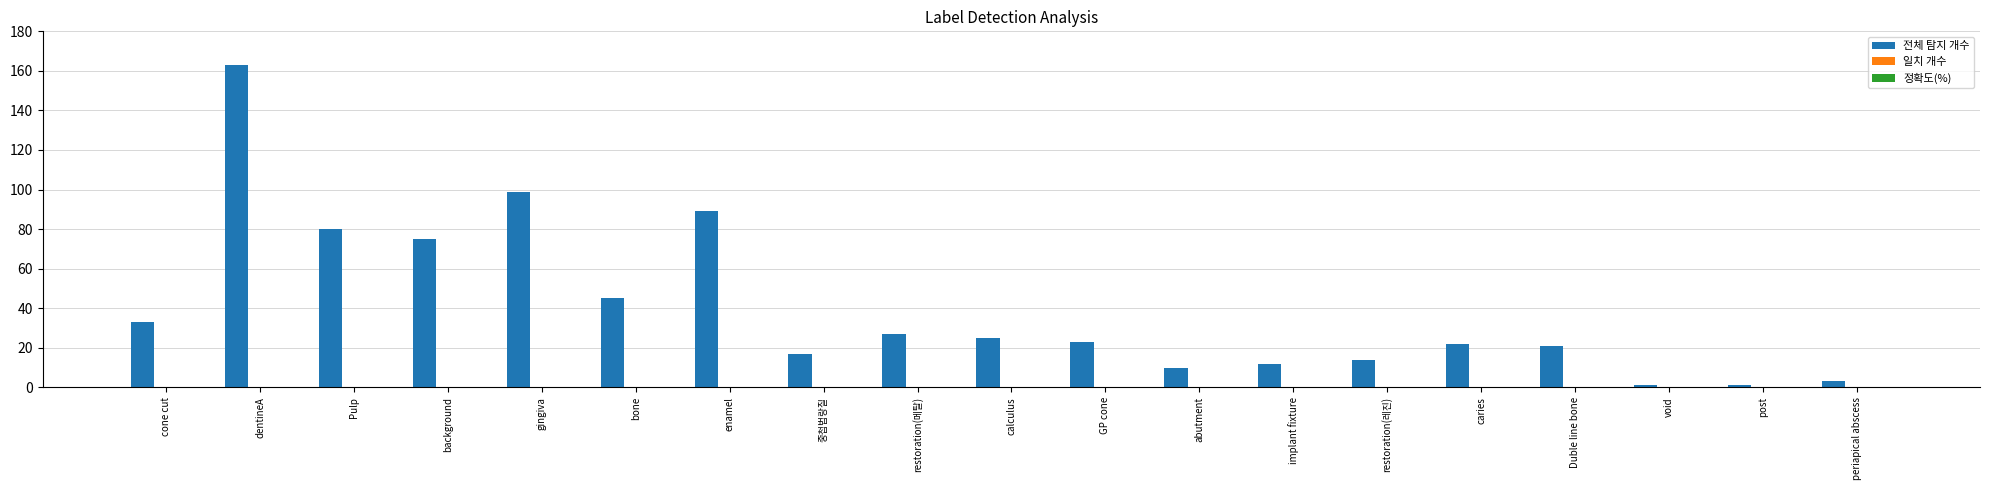

What is the label of the 16th bar from the right?

background